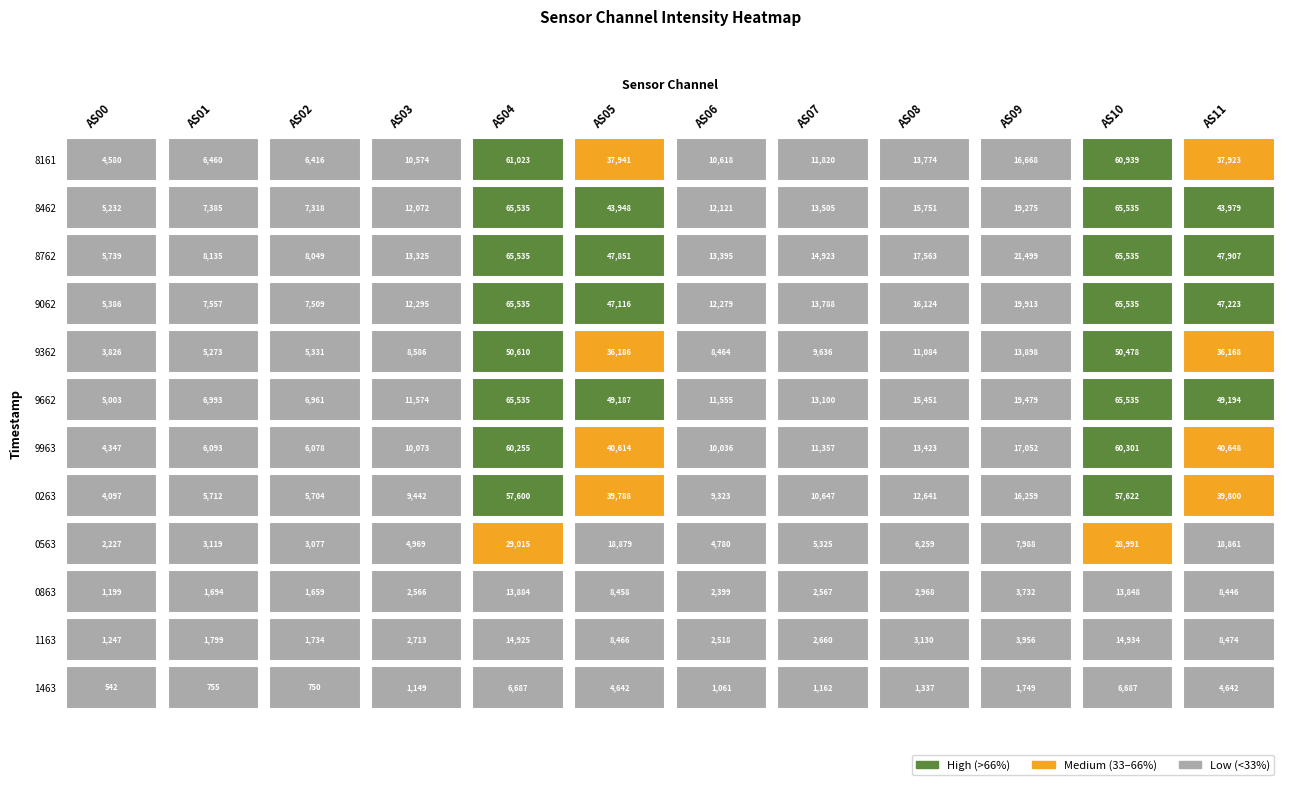

What is the total value across all series at 1697329662?

319567